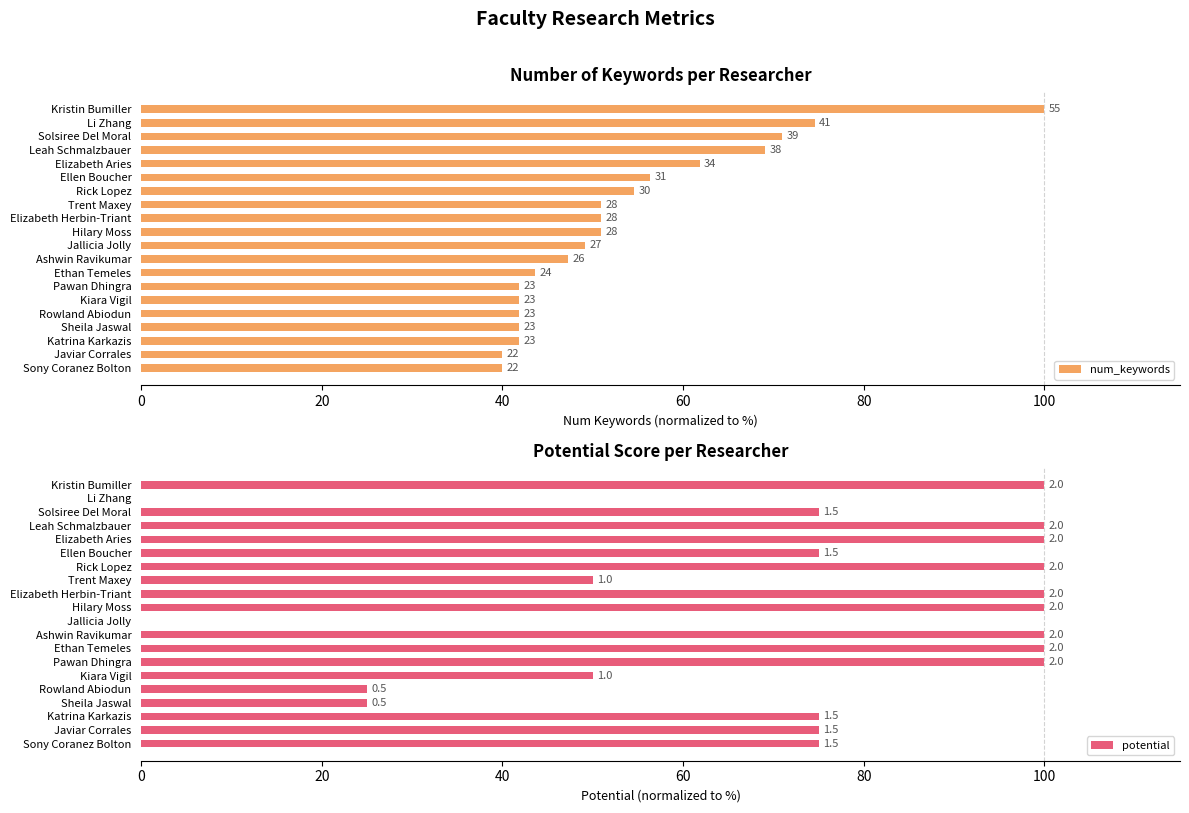

Which series has the largest range (max minus min)?

potential